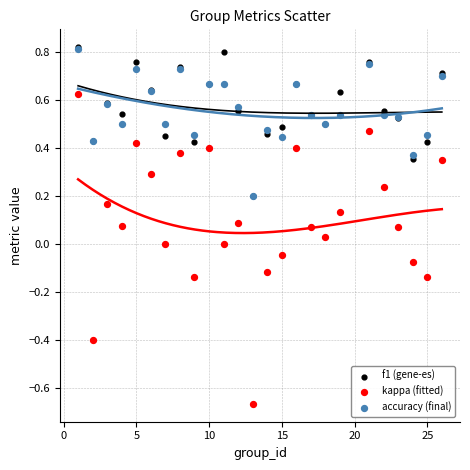

Which series contains the lowest Y value?

kappa (fitted)